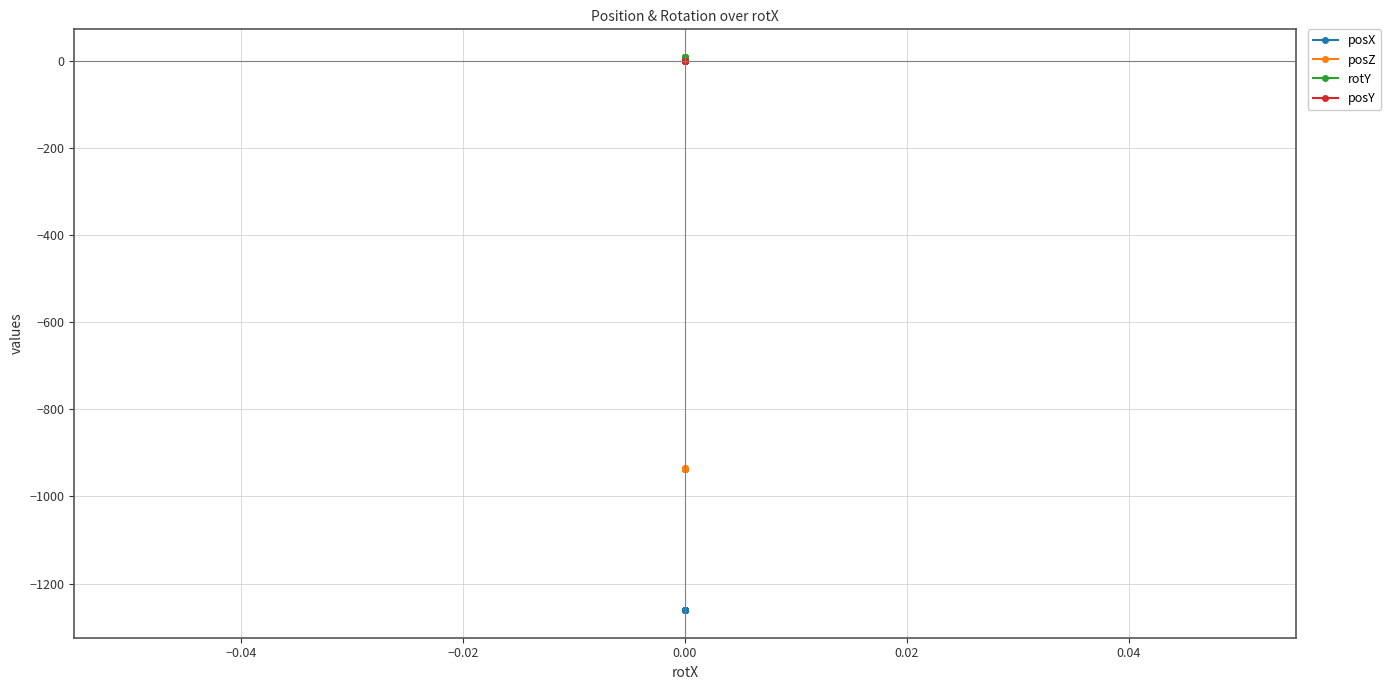

The posZ series shows -1579.1 at 0.00. True or false?

False